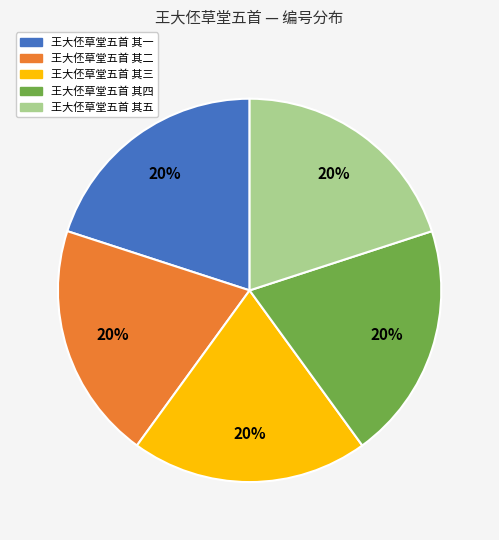

What percentage is the 王大伾草堂五首 其四 slice, to the nearest percent?

20%